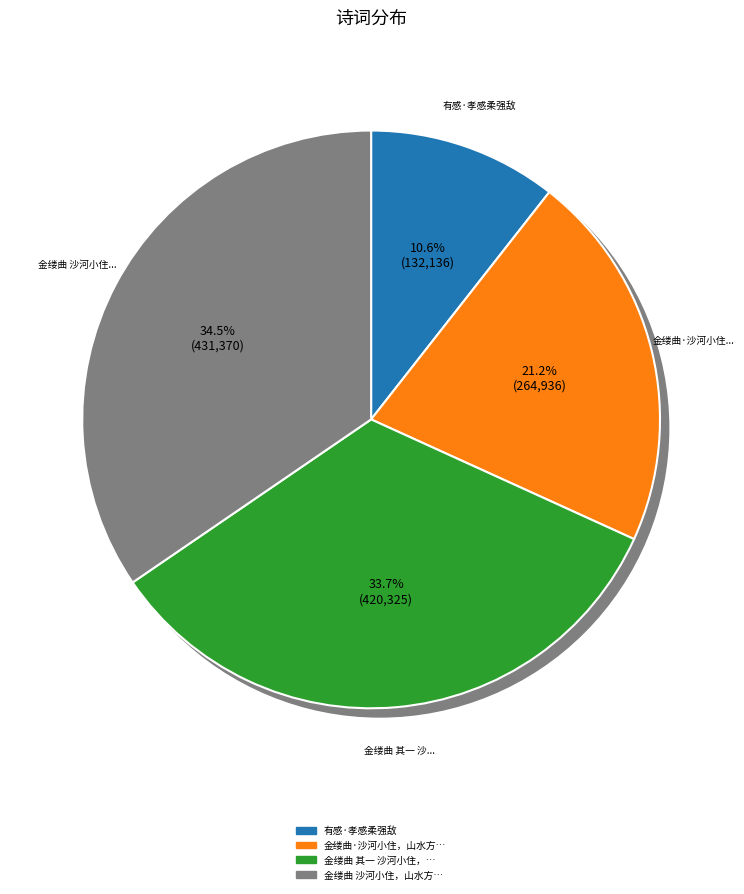

Is it true that 金缕曲 沙河小住，山水方滋，聆锦瑟之殷勤，感柔桑之委宛。行有日矣，歌以永怀 is 49% of the pie?

False